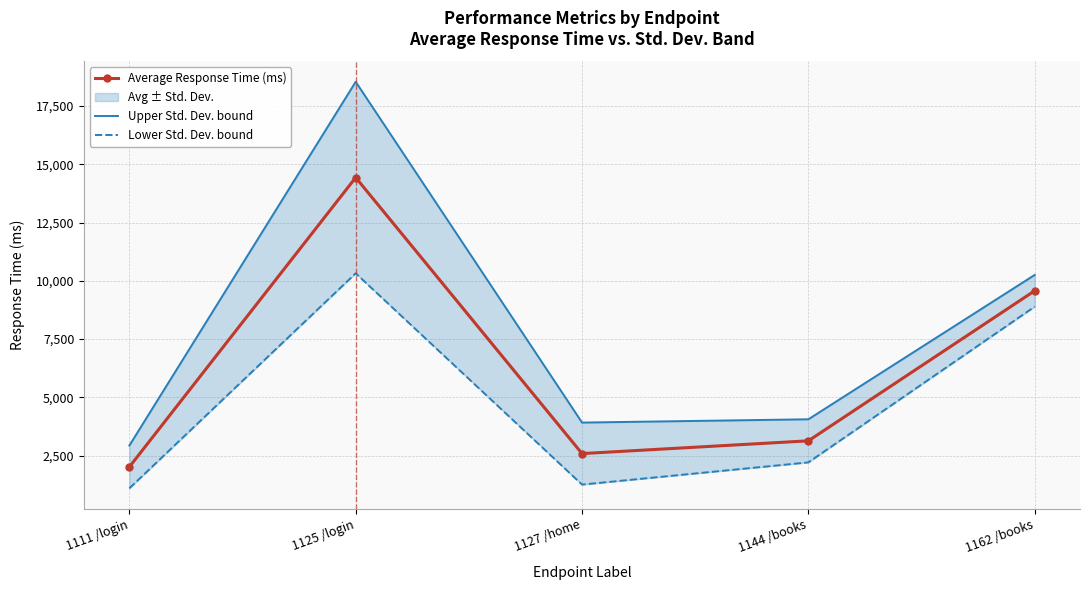

What is the highest value of the Lower Std. Dev. bound series?

10324.1